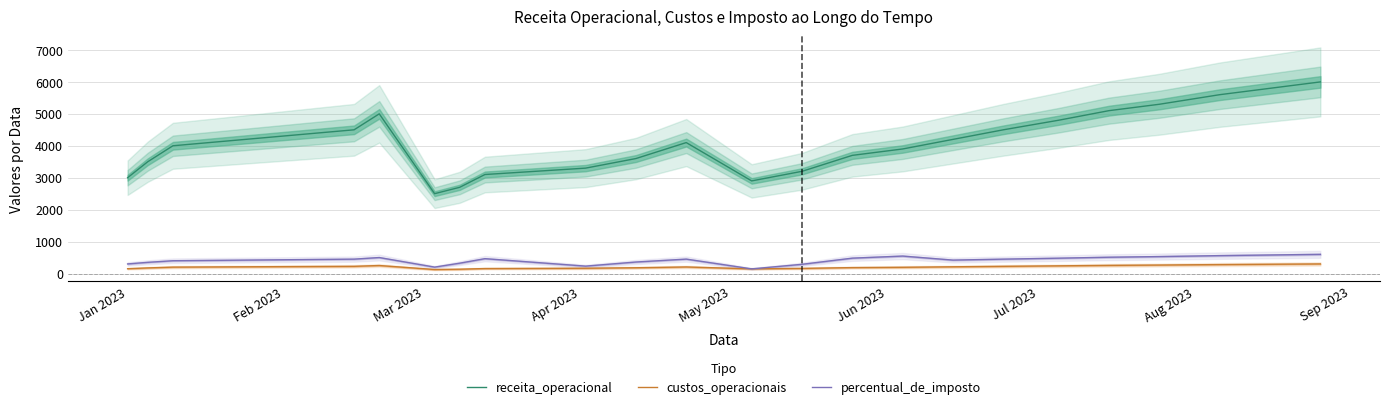

True or false: percentual_de_imposto and receita_operacional cross at least once.

False